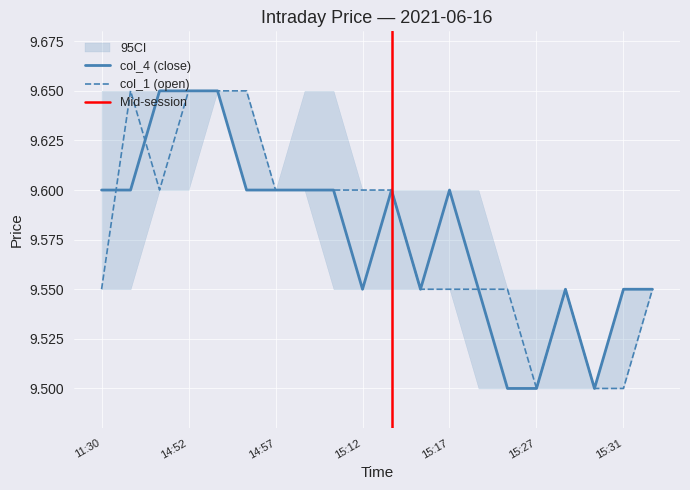

At which label is col_1 closest to 9?

15:27